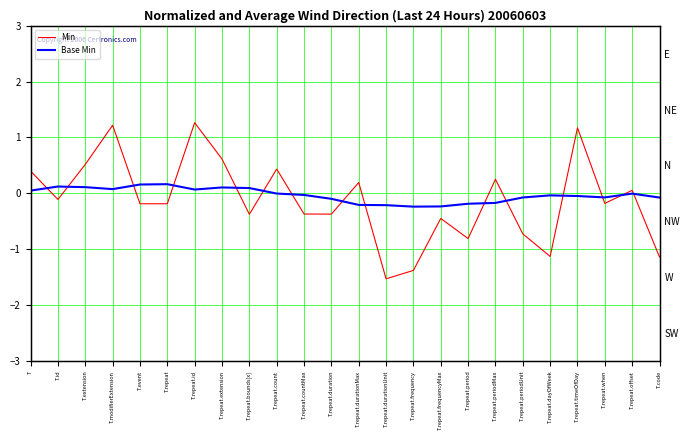

In Min, how many points are lower than both neighbors (excluding endpoints)?

8